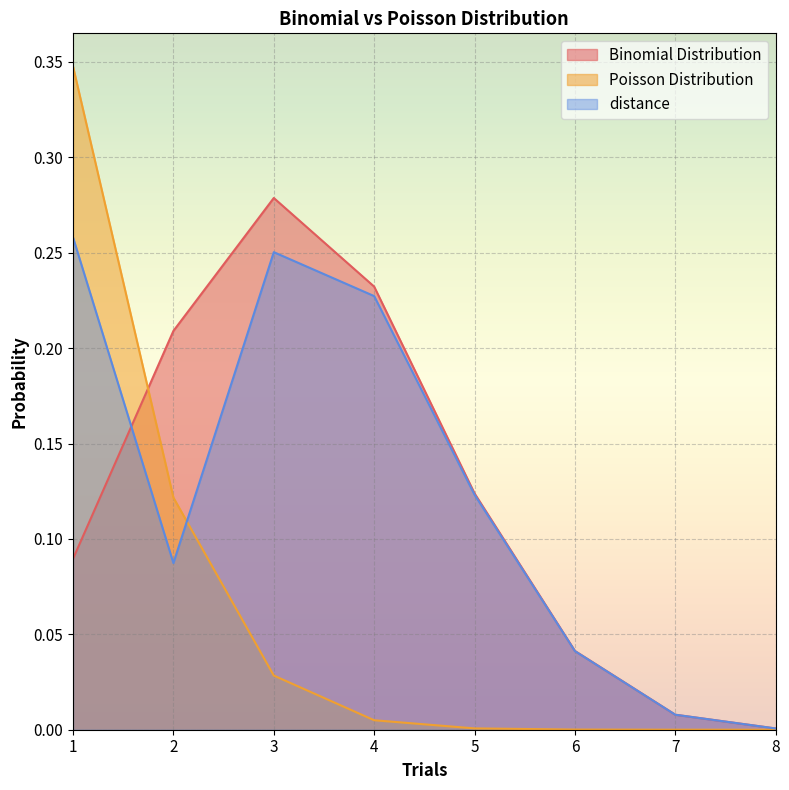

Rank the series by their maximum value, from highest to lowest.

Poisson Distribution, Binomial Distribution, distance